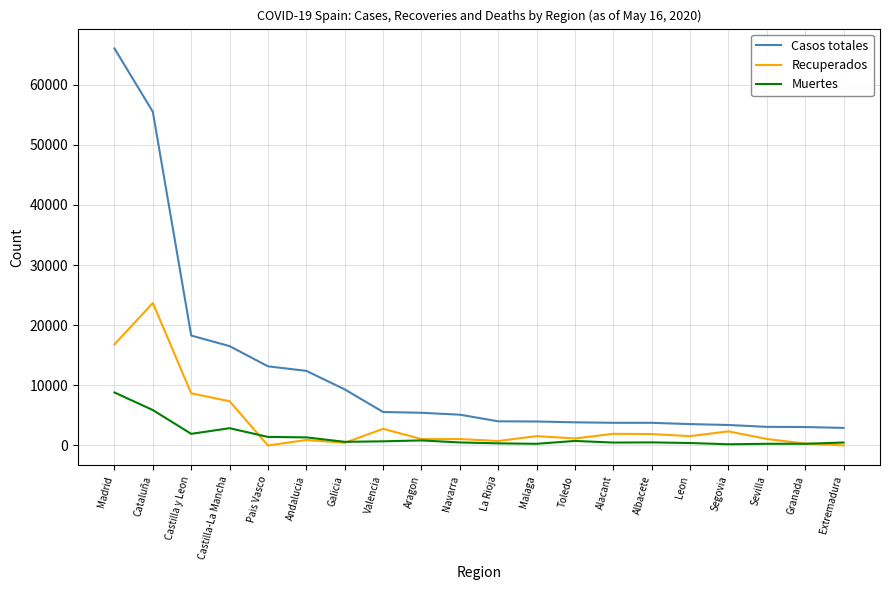

In Recuperados, how many points are higher than both neighbors (excluding endpoints)?

7